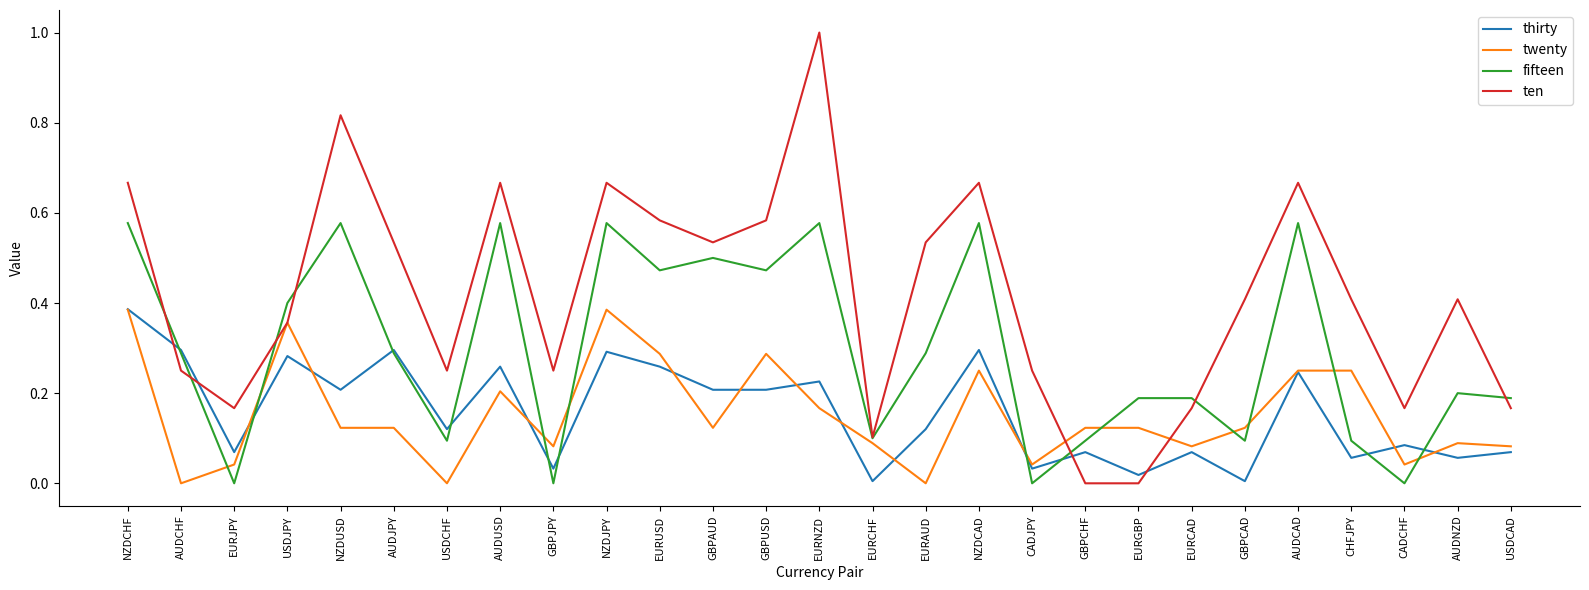

Between AUDCHF and NZDCAD, which series saw the biggest shift?

ten